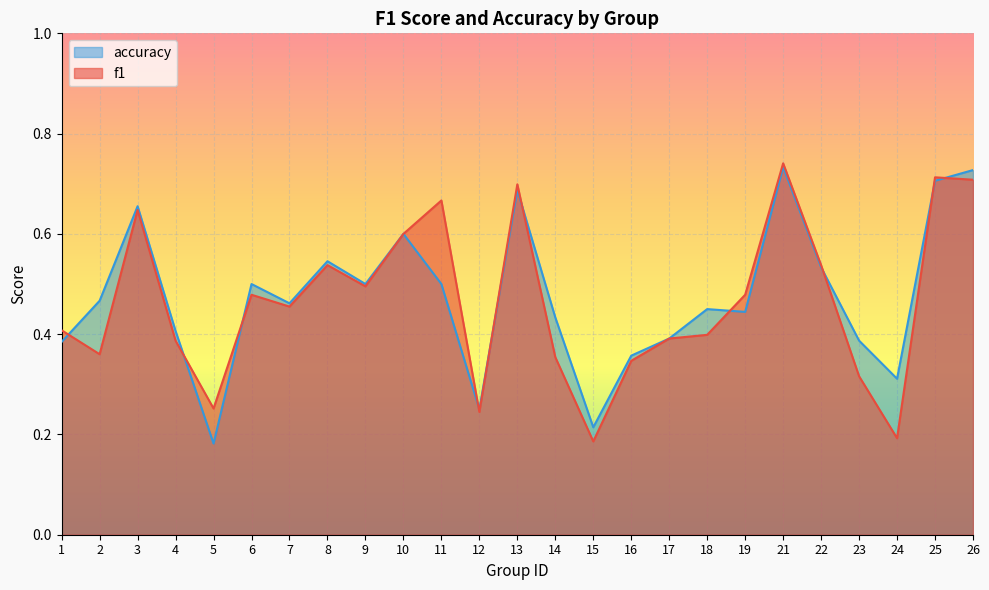

At which category does accuracy reach its first local peak?

3